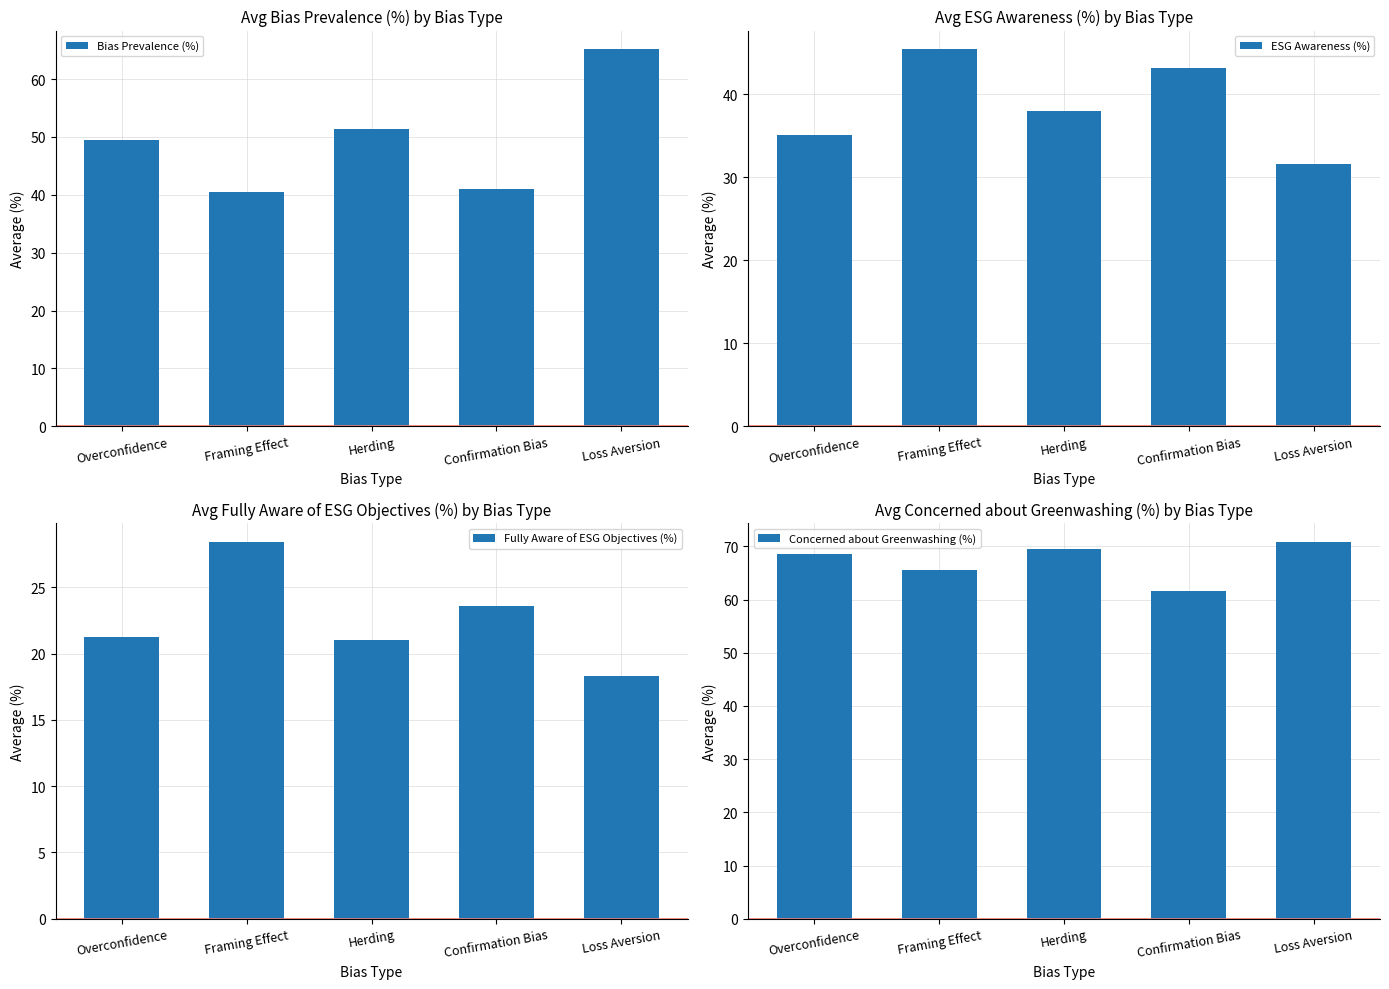

At Overconfidence, list the series in order from smallest to largest.

Fully Aware of ESG Objectives (%), ESG Awareness (%), Bias Prevalence (%), Concerned about Greenwashing (%)